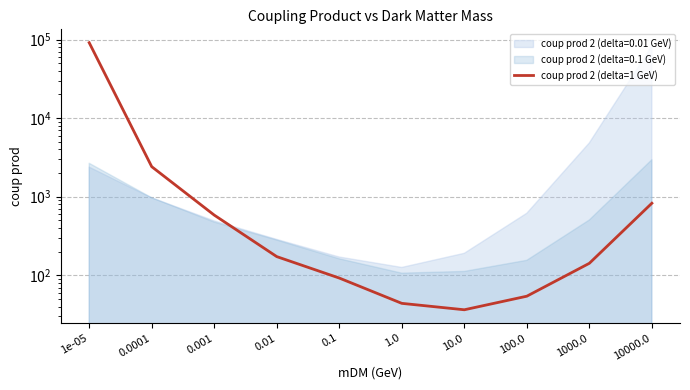

What is the difference between the second highest and minimum values?

2376.0